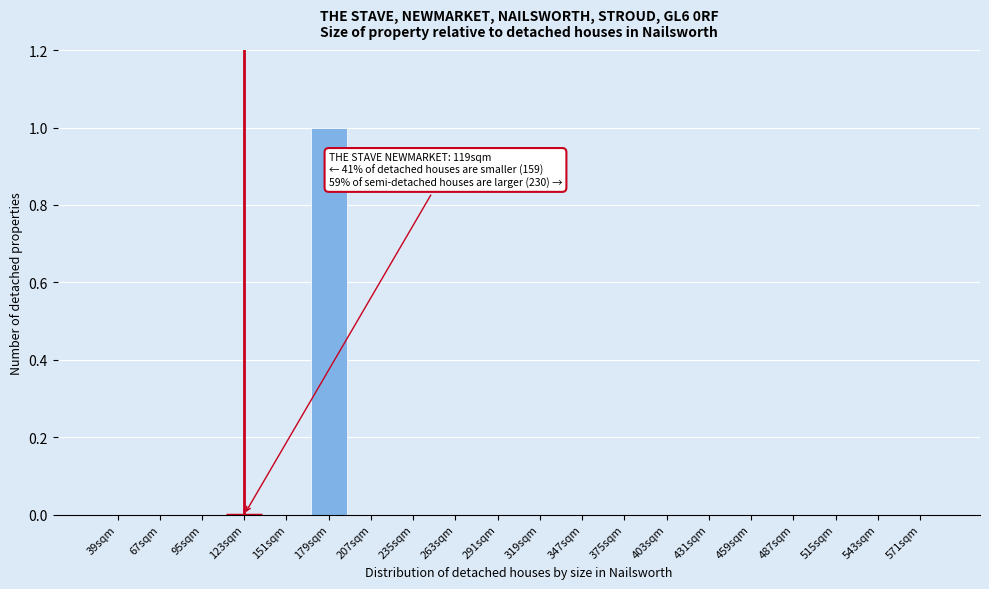

Reading right to left, what are all the values shown in this chart?

571sqm=0	543sqm=0	515sqm=0	487sqm=0	459sqm=0	431sqm=0	403sqm=0	375sqm=0	347sqm=0	319sqm=0	291sqm=0	263sqm=0	235sqm=0	207sqm=0	179sqm=1	151sqm=0	123sqm=0	95sqm=0	67sqm=0	39sqm=0